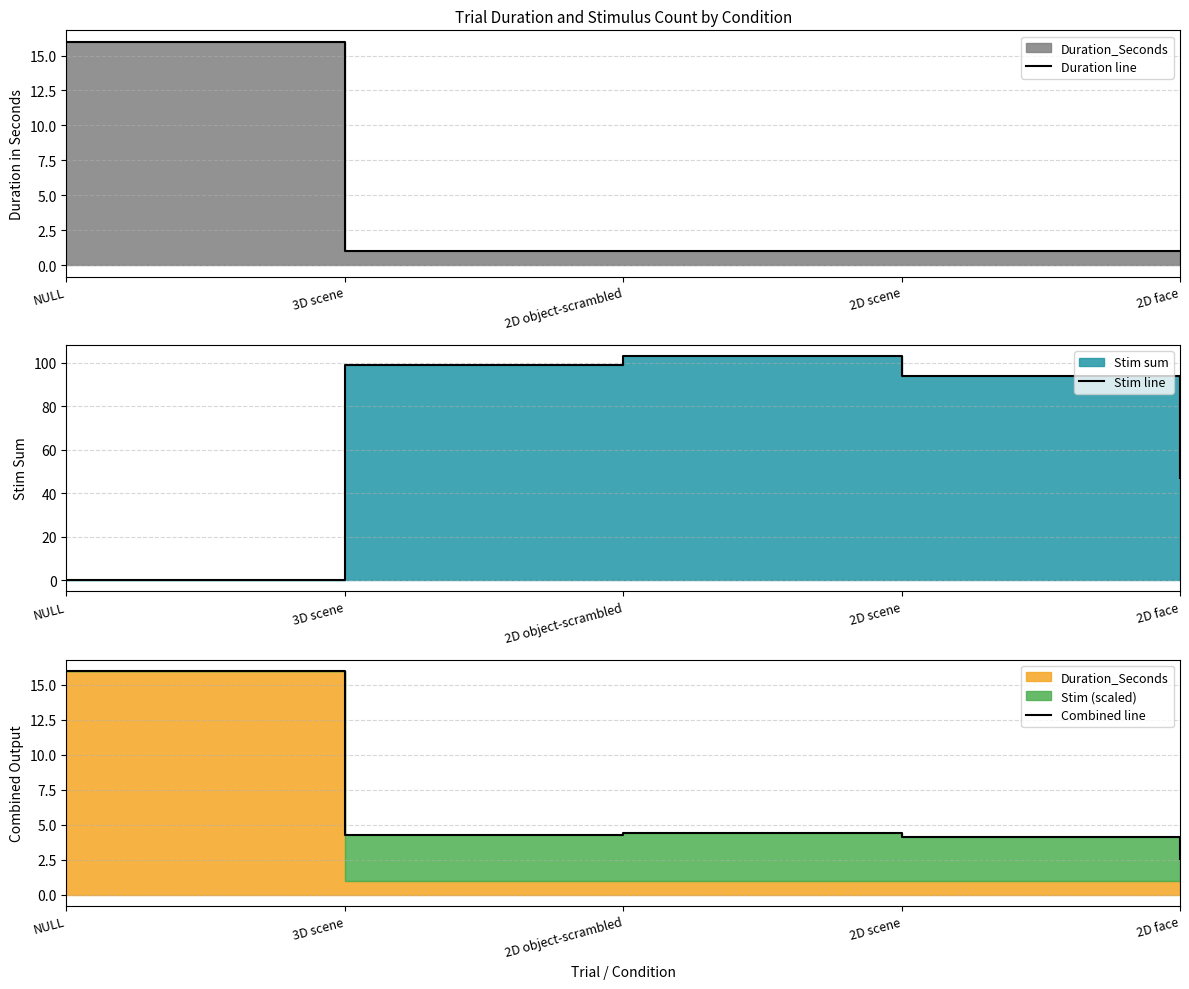

What is the sum of all Duration line values?

20.0